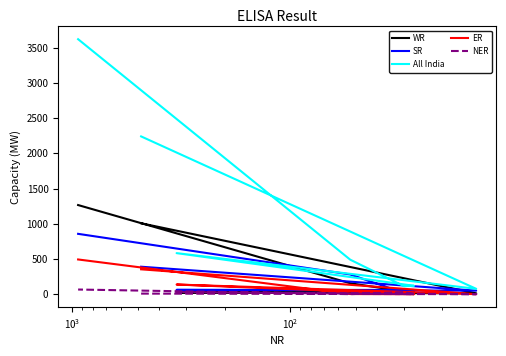

Which series has the largest total across all categories?

All India